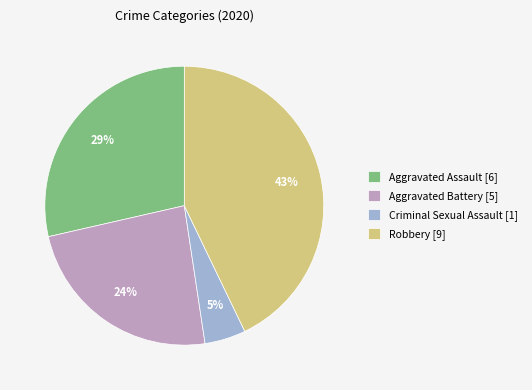

Is Aggravated Assault [6] the majority of the pie?

No